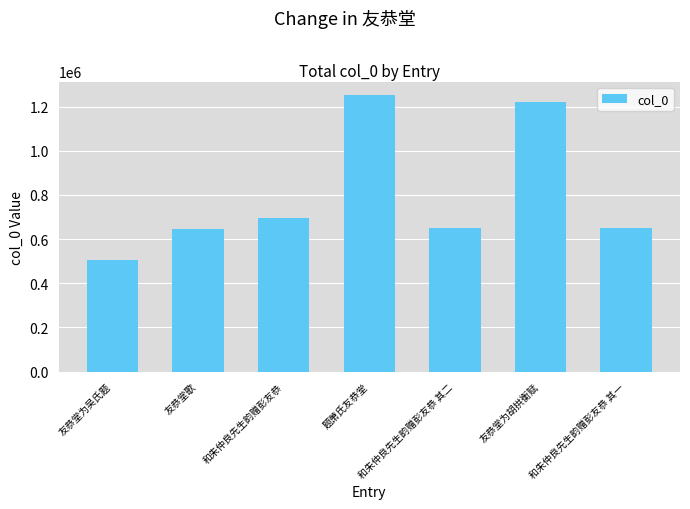

What is the greatest value displayed?

1251061